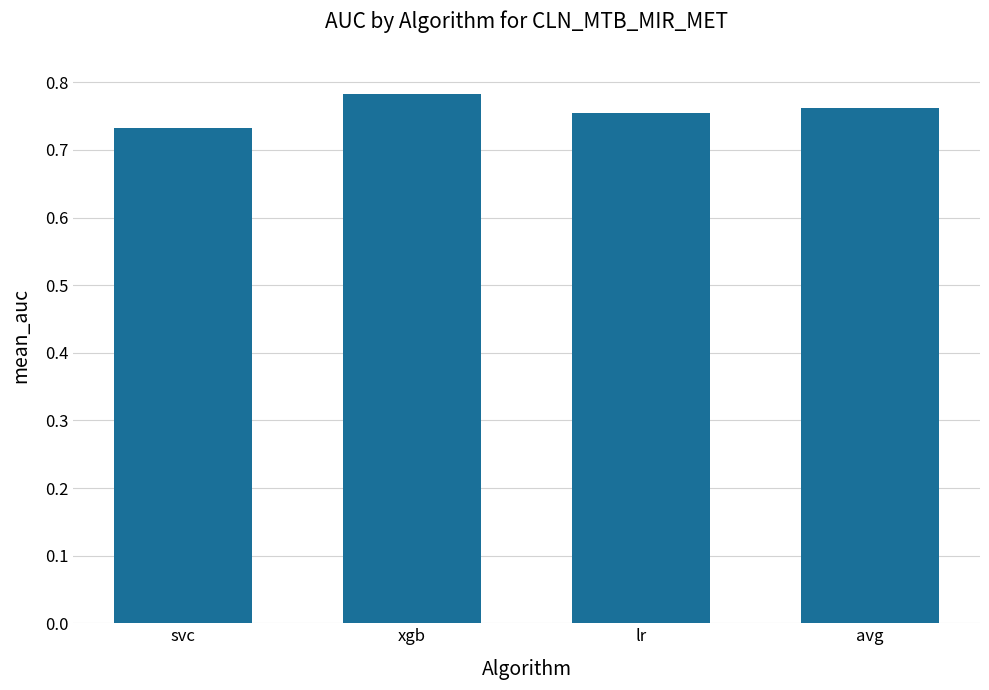

The chart shows a value of 0.3 at xgb. True or false?

False